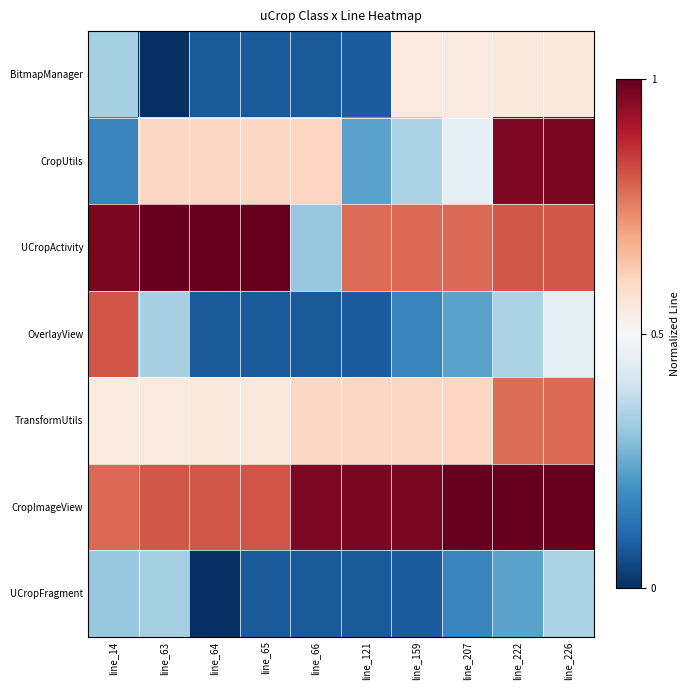

Reading left to right, list all the values displayed in this chart.

BitmapManager: line_14=0.3	line_63=0.0	line_64=0.1	line_65=0.1	line_66=0.1	line_121=0.1	line_159=0.5	line_207=0.6	line_222=0.6	line_226=0.6
CropUtils: line_14=0.2	line_63=0.6	line_64=0.6	line_65=0.6	line_66=0.6	line_121=0.2	line_159=0.3	line_207=0.5	line_222=1.0	line_226=1.0
UCropActivity: line_14=1.0	line_63=1.0	line_64=1.0	line_65=1.0	line_66=0.3	line_121=0.8	line_159=0.8	line_207=0.8	line_222=0.8	line_226=0.8
OverlayView: line_14=0.8	line_63=0.3	line_64=0.1	line_65=0.1	line_66=0.1	line_121=0.1	line_159=0.2	line_207=0.2	line_222=0.3	line_226=0.5
TransformUtils: line_14=0.5	line_63=0.6	line_64=0.6	line_65=0.6	line_66=0.6	line_121=0.6	line_159=0.6	line_207=0.6	line_222=0.8	line_226=0.8
CropImageView: line_14=0.8	line_63=0.8	line_64=0.8	line_65=0.8	line_66=1.0	line_121=1.0	line_159=1.0	line_207=1.0	line_222=1.0	line_226=1.0
UCropFragment: line_14=0.3	line_63=0.3	line_64=0.0	line_65=0.1	line_66=0.1	line_121=0.1	line_159=0.1	line_207=0.2	line_222=0.2	line_226=0.3